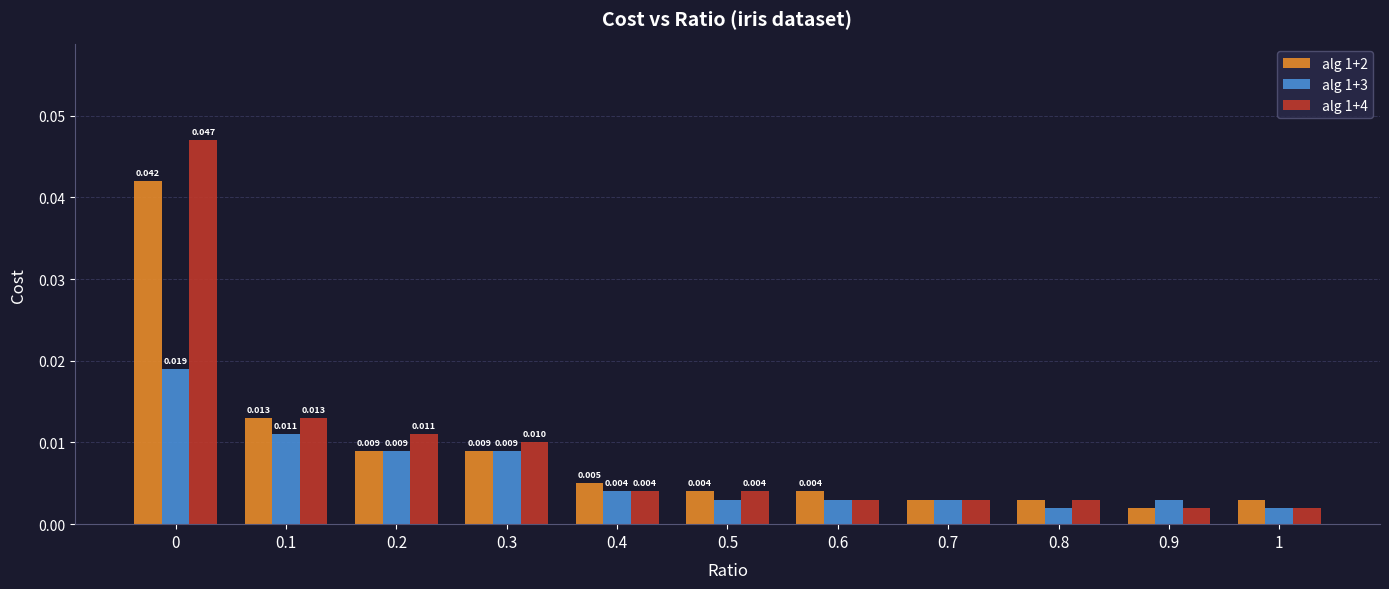

How many bars are there in total?

33